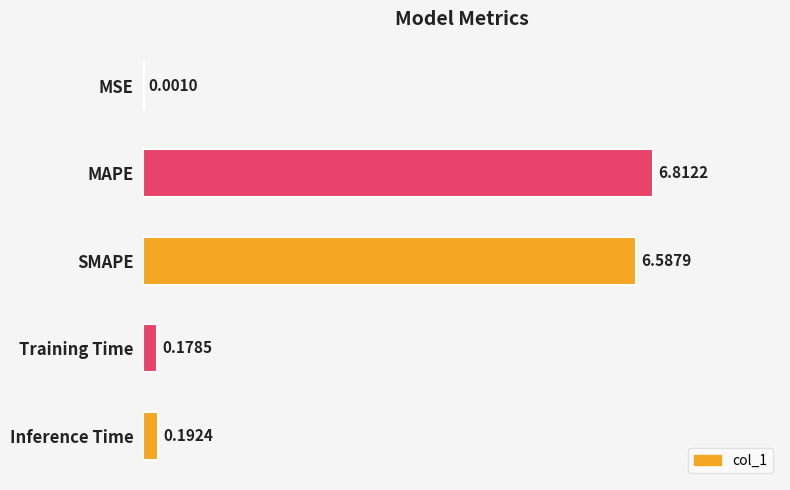

Which category has the highest value across all series?

MAPE